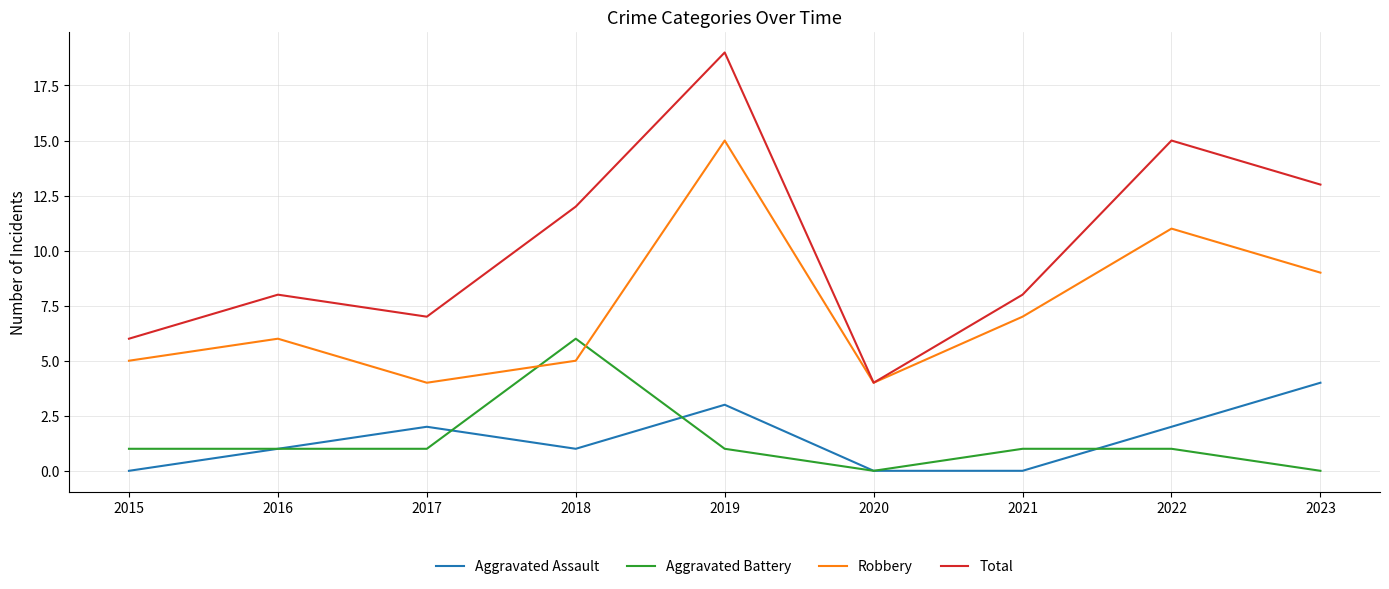

Which series has the largest total across all categories?

Total